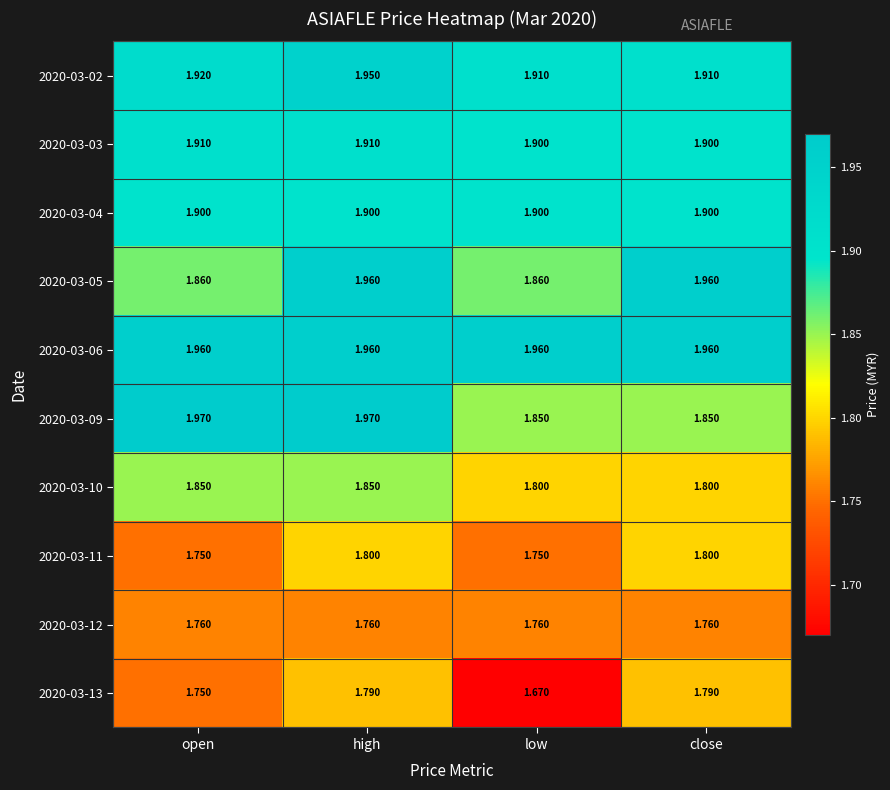

Which label corresponds to the smallest value in the chart?

low